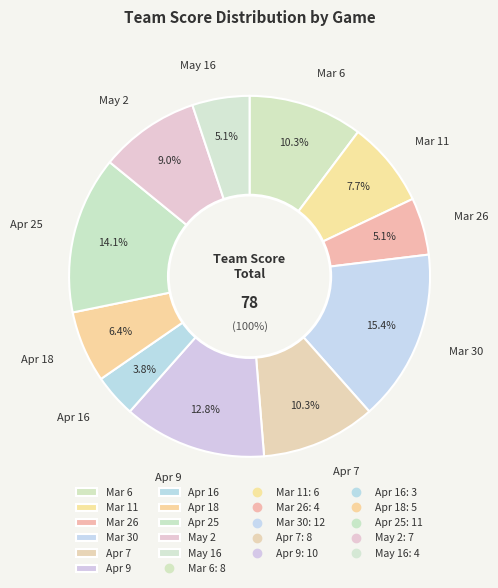

Which slice is the largest?

Mar 30